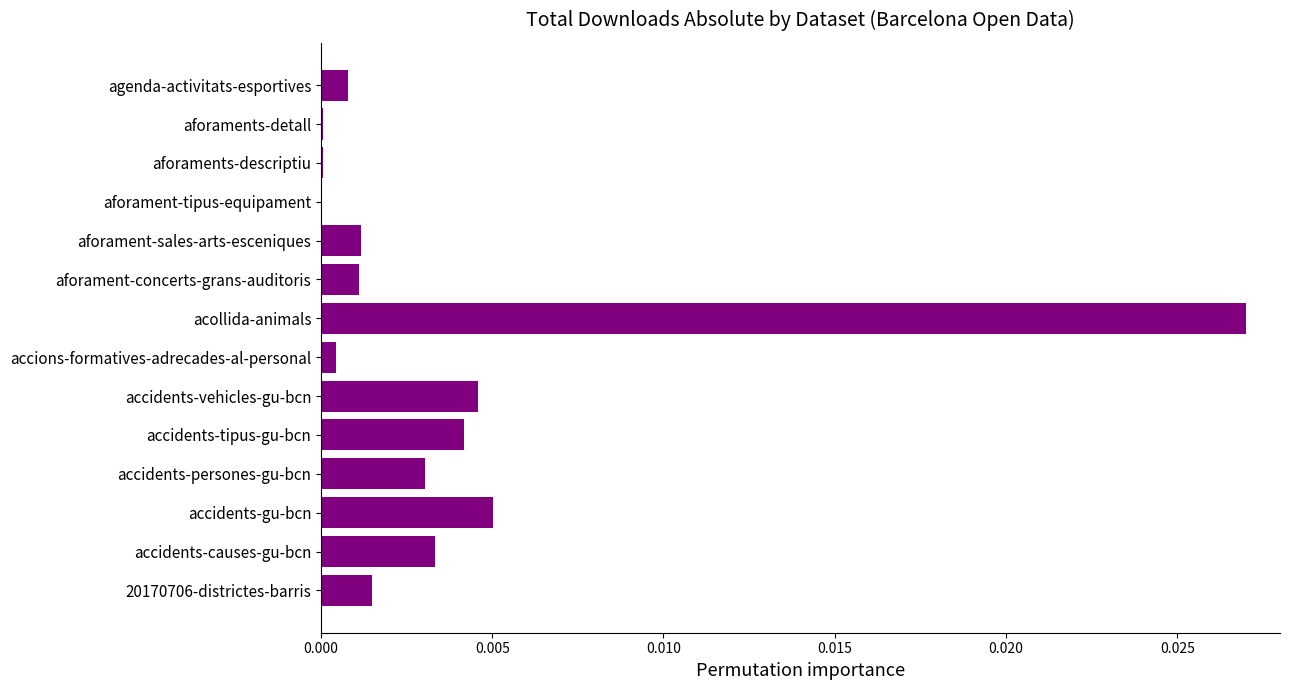

Between aforament-concerts-grans-auditoris and accidents-tipus-gu-bcn, which is larger?

accidents-tipus-gu-bcn